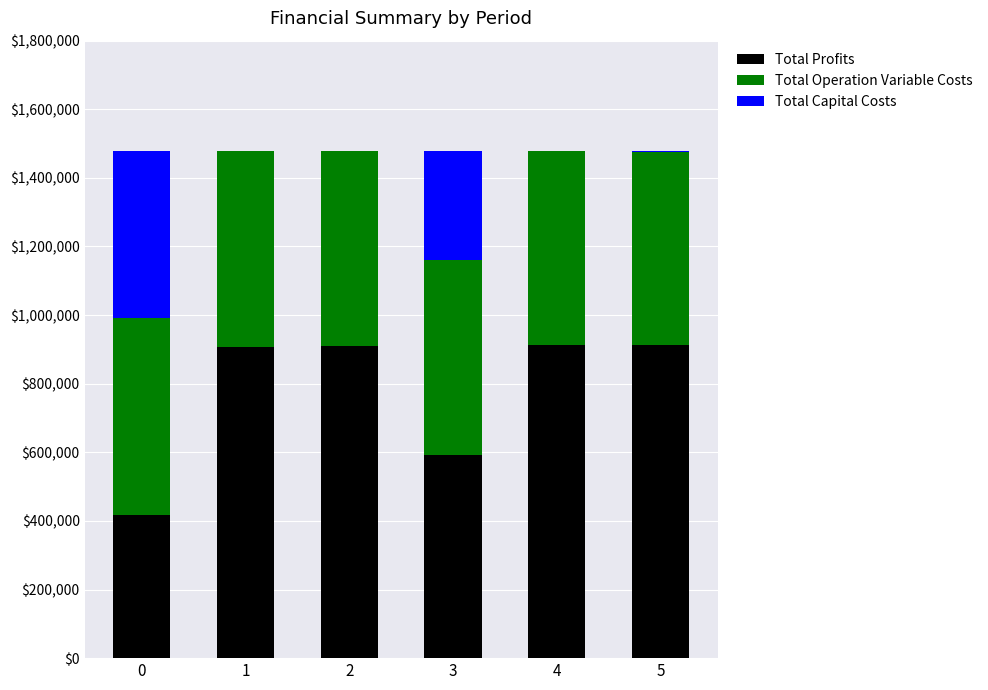

The Total Profits series shows 418231.6 at 0. True or false?

True